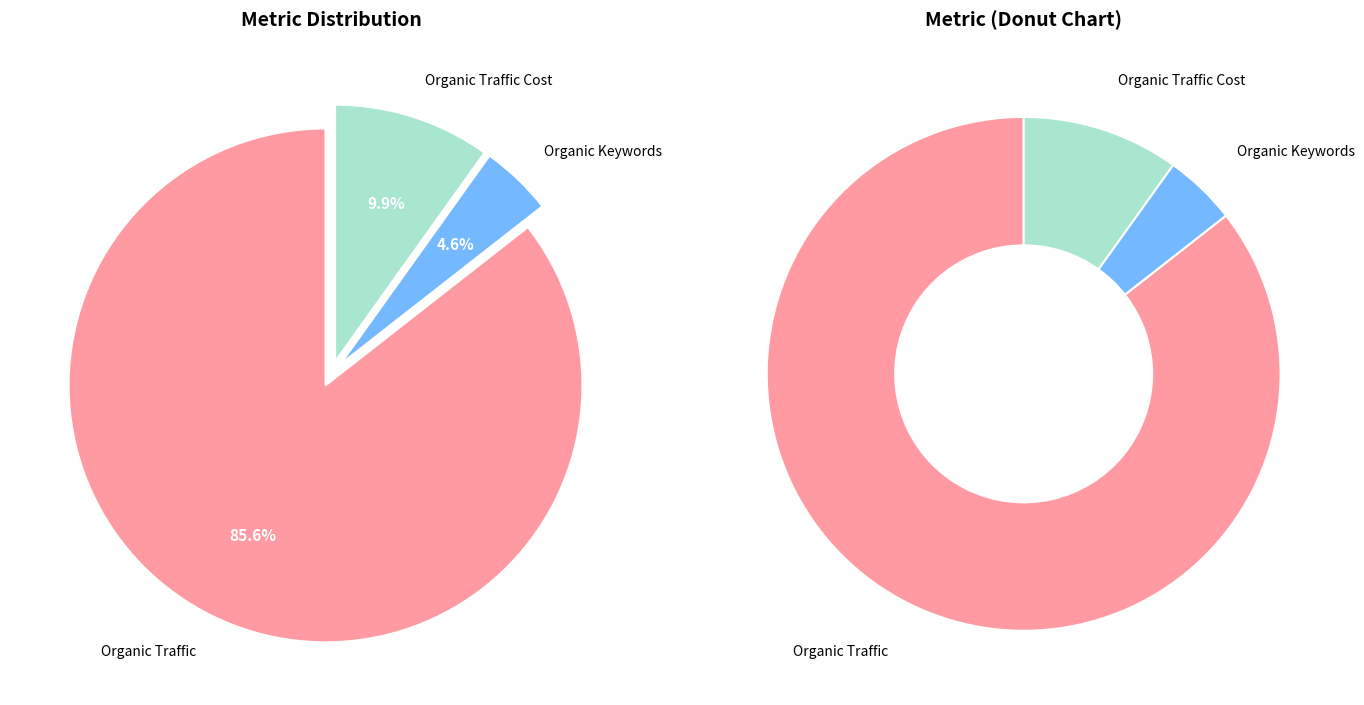

Which category accounts for the majority?

Organic Traffic